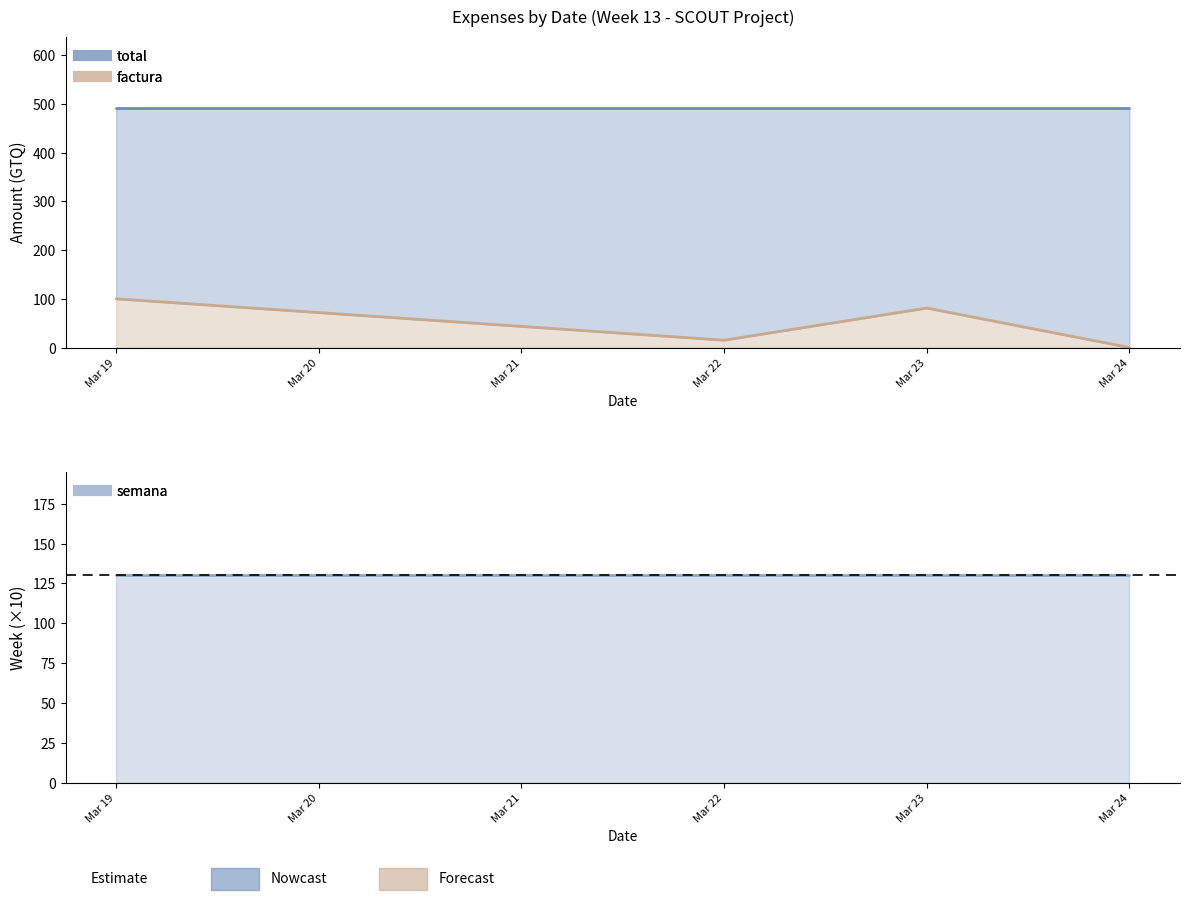

Which category has the highest value in the total series?

3/19/2024